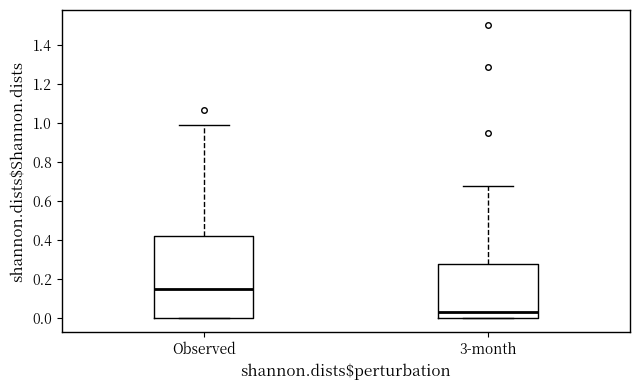

Which box has the highest median line?

Observed